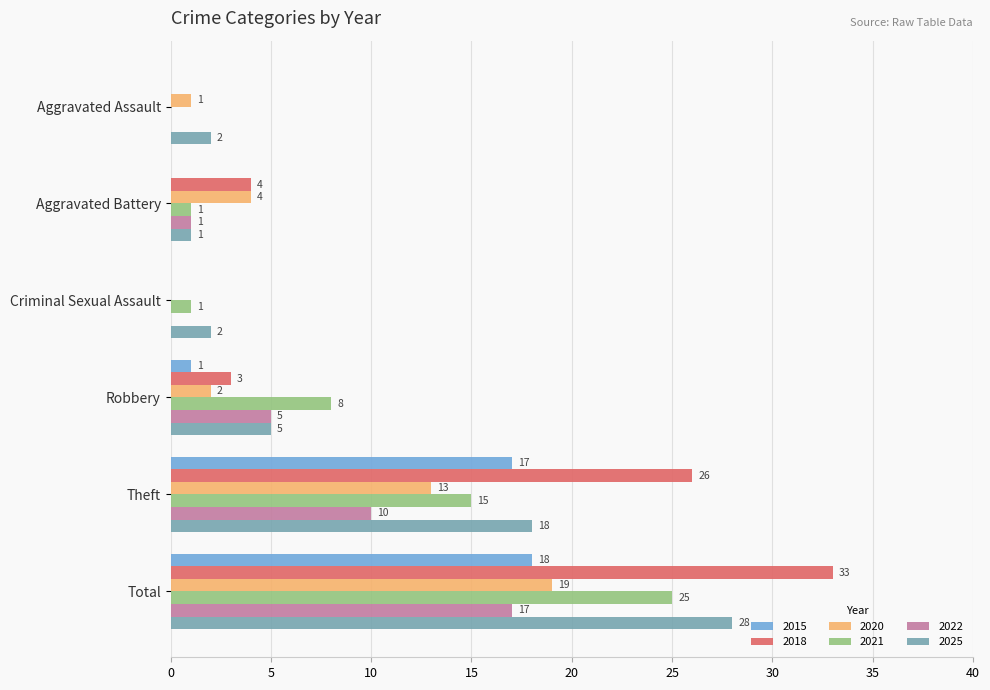

What is the sum of all 2018 values?

66